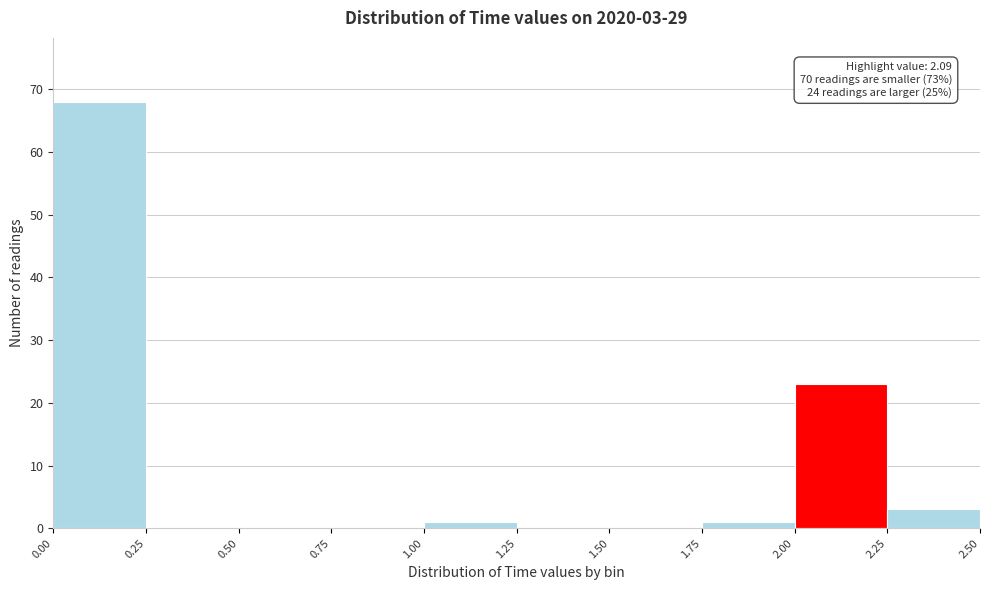

Over which range of the x-axis is the bar tallest?

0.00 to 0.25